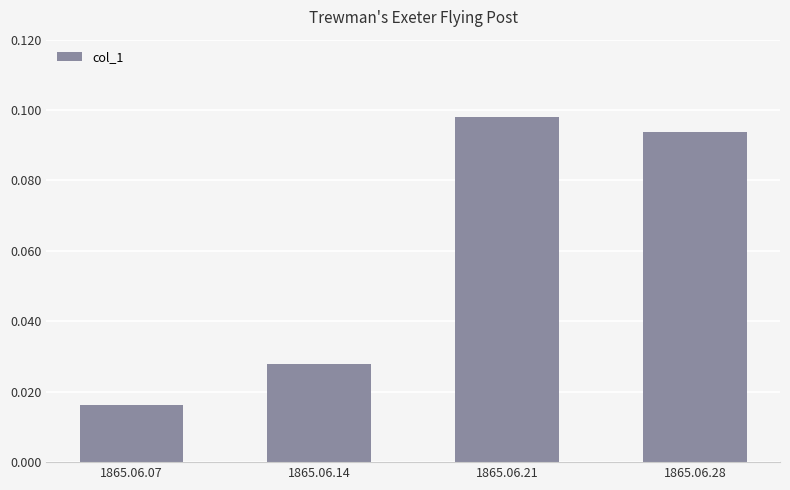

Does the chart contain any negative values?

No